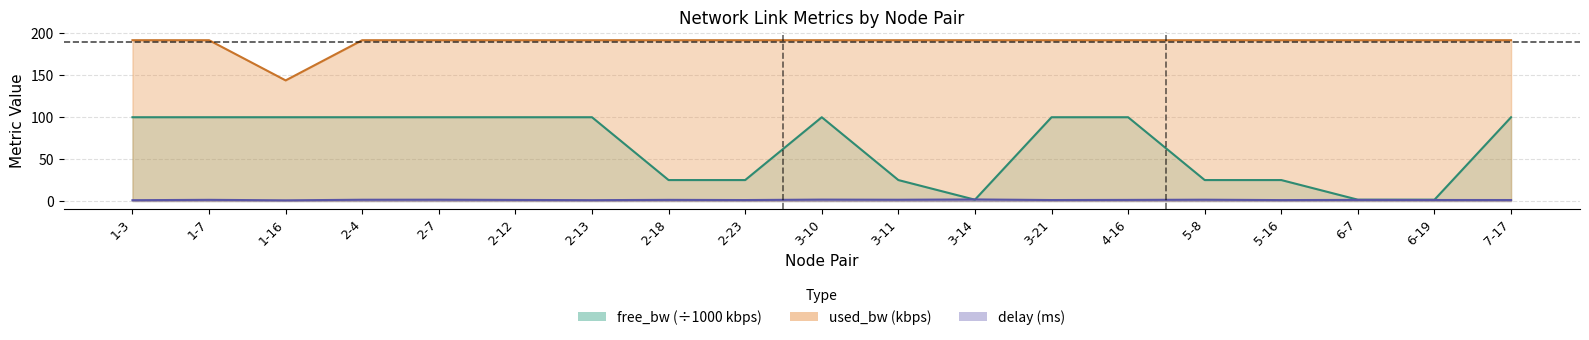

Is it true that free_bw equals 171.6 at 1-7?

False